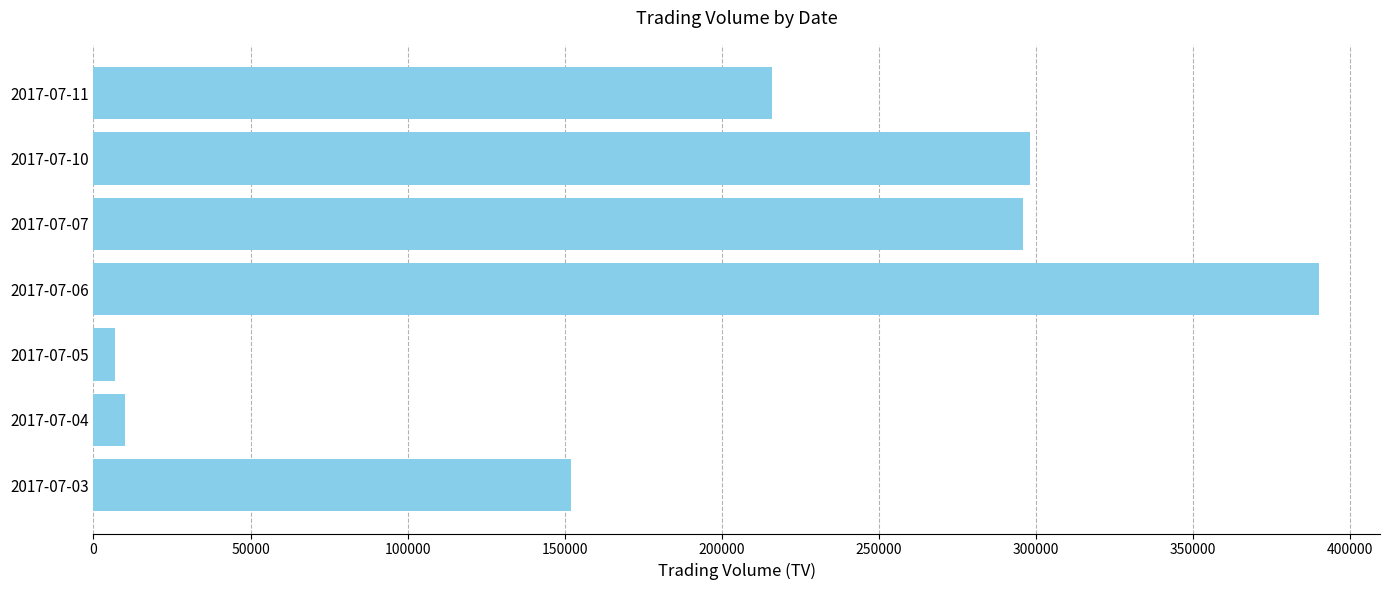

What is the maximum value shown in the chart?

390000